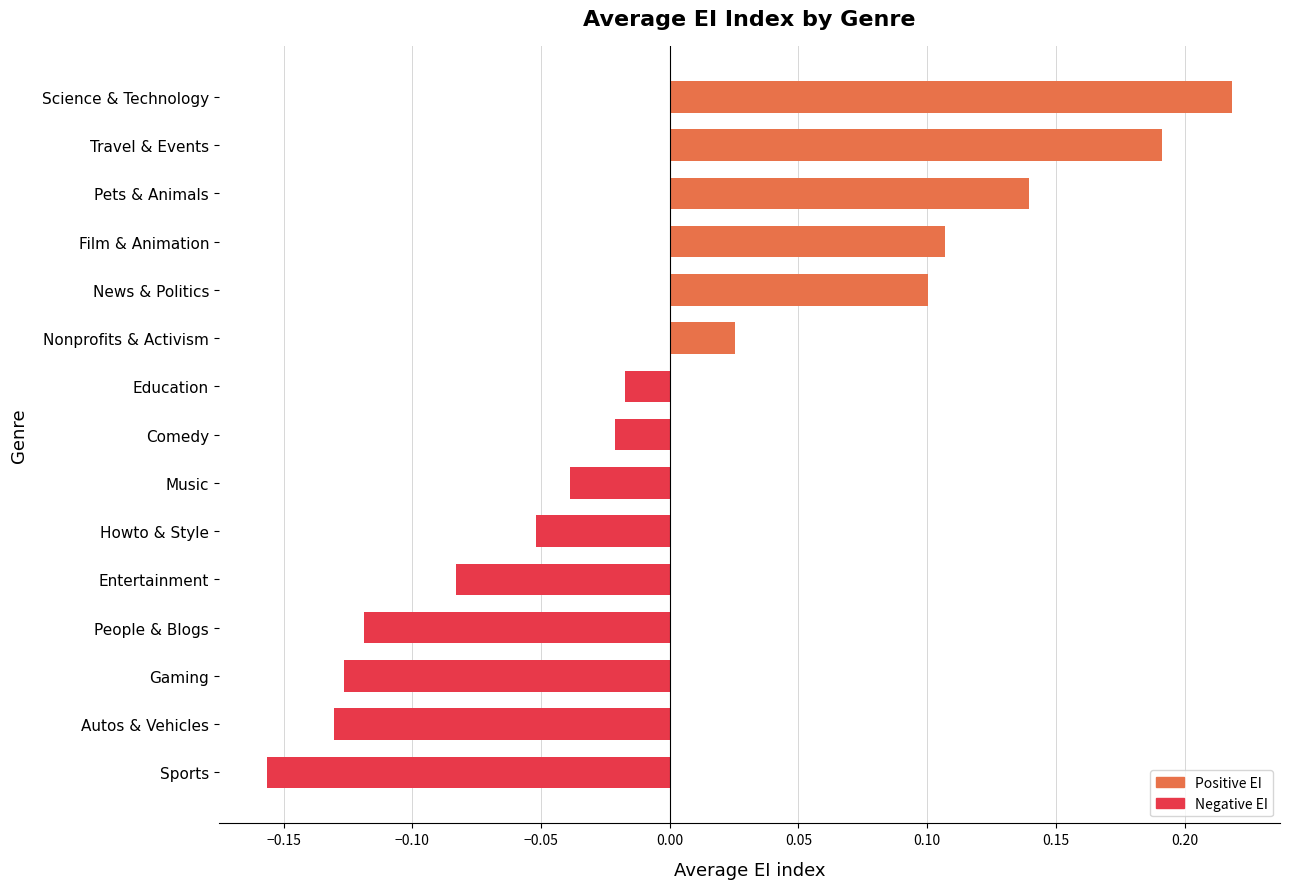

Are the bars horizontal?

Yes